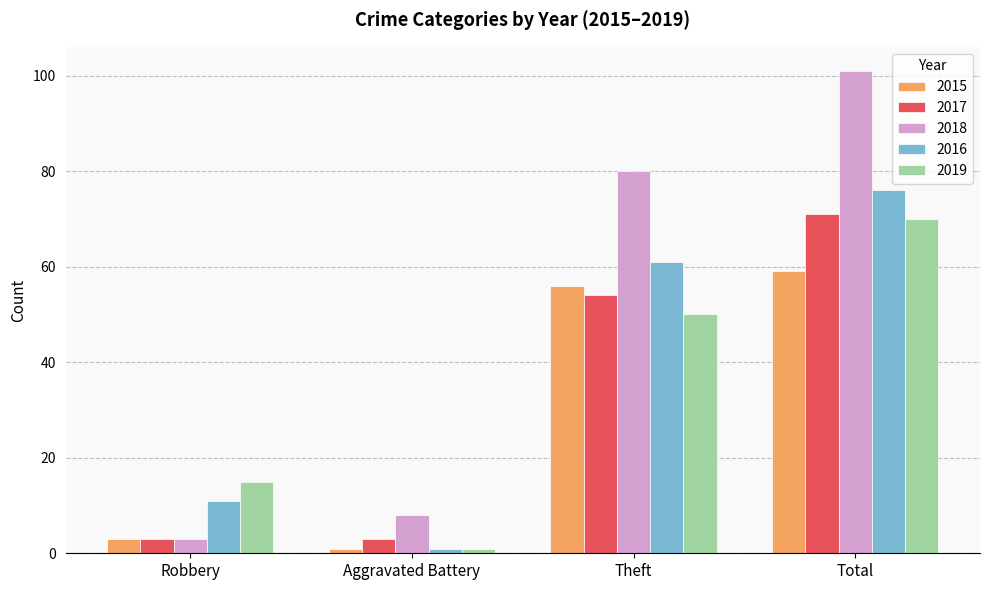

How many values in the 2015 series are below 56?

2